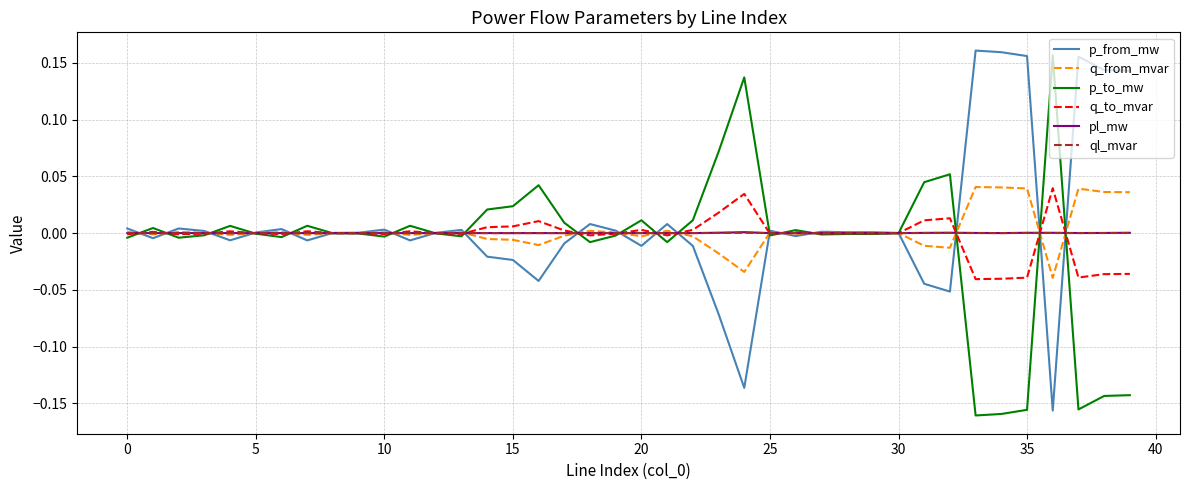

How many lines are shown in the chart?

6